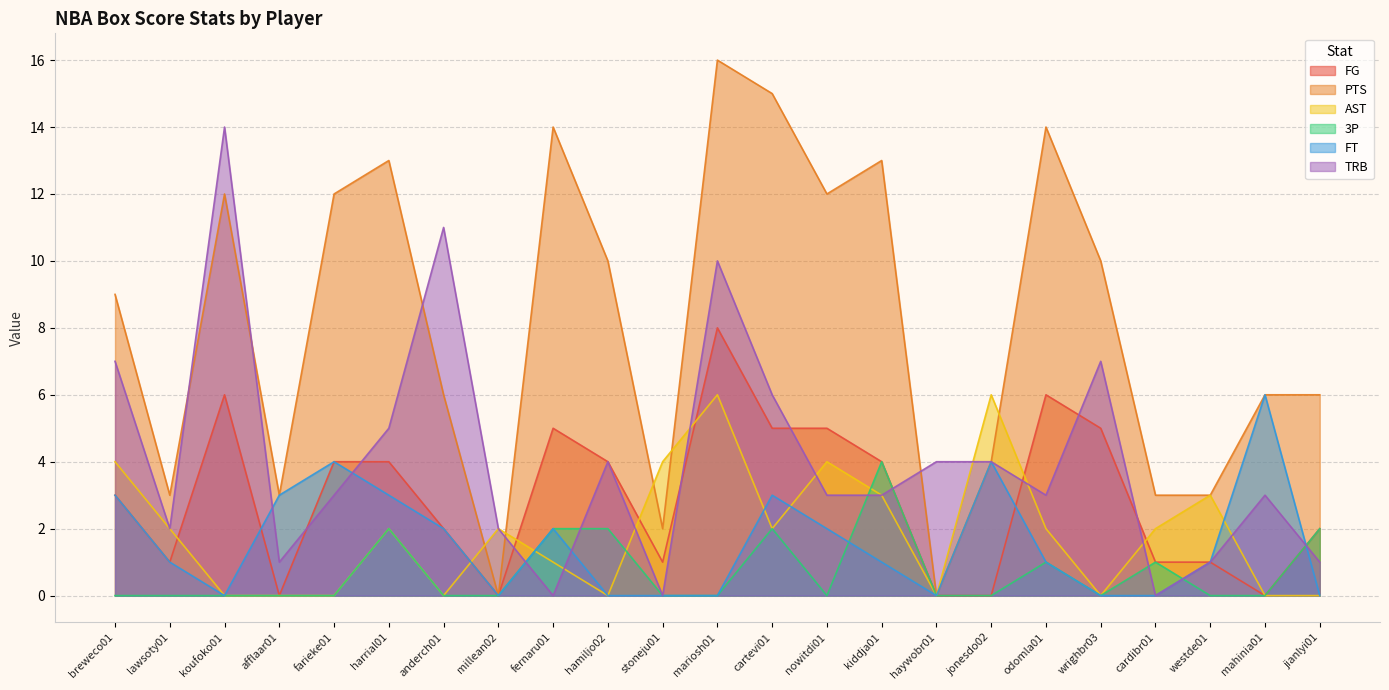

What is the spread (max minus min) of values at kiddja01?

12